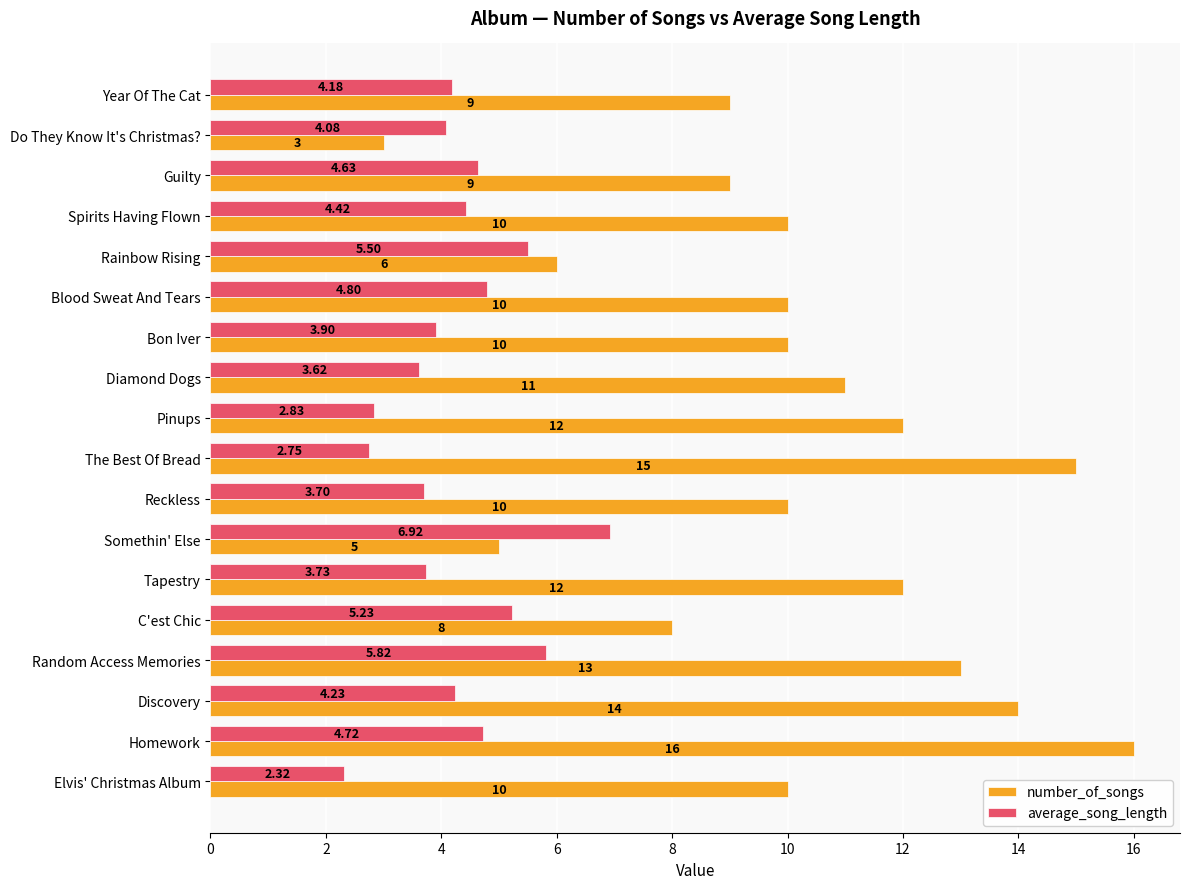

List the series in order of their peak value, lowest first.

average_song_length, number_of_songs